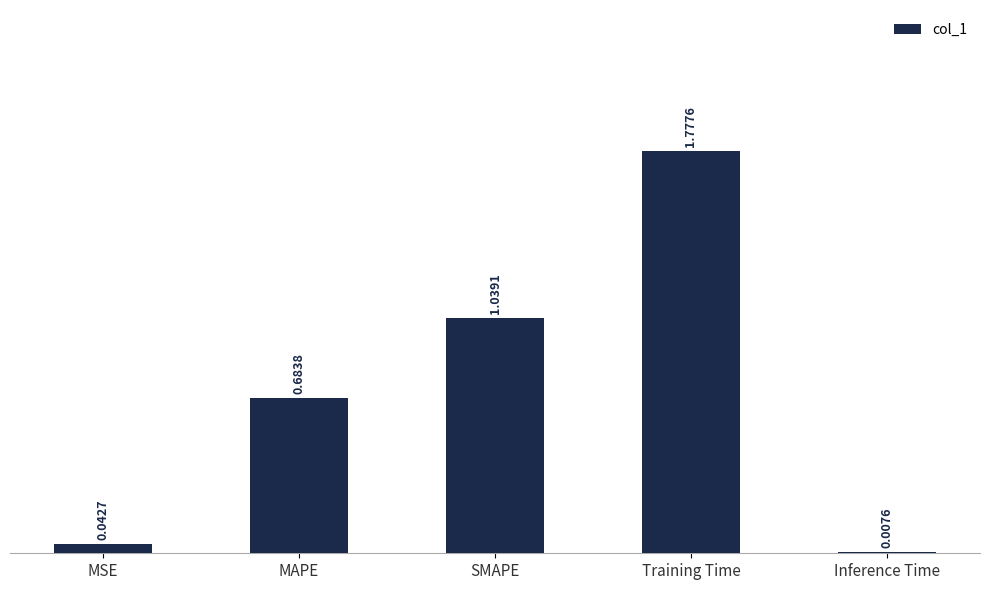

Does the chart contain any negative values?

No